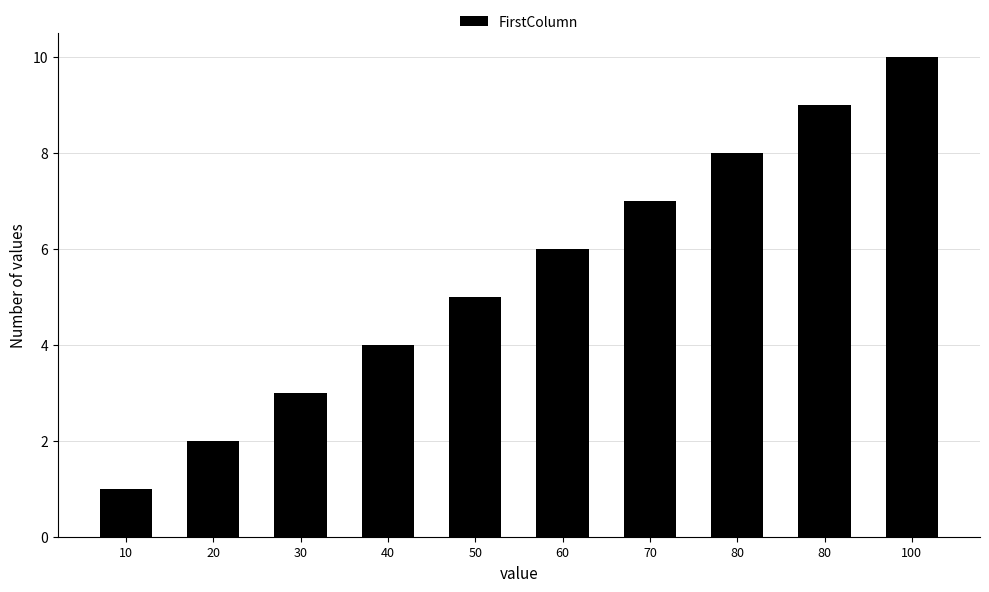

Reading right to left, extract all data points from this chart.

100=10	80=9	80=8	70=7	60=6	50=5	40=4	30=3	20=2	10=1